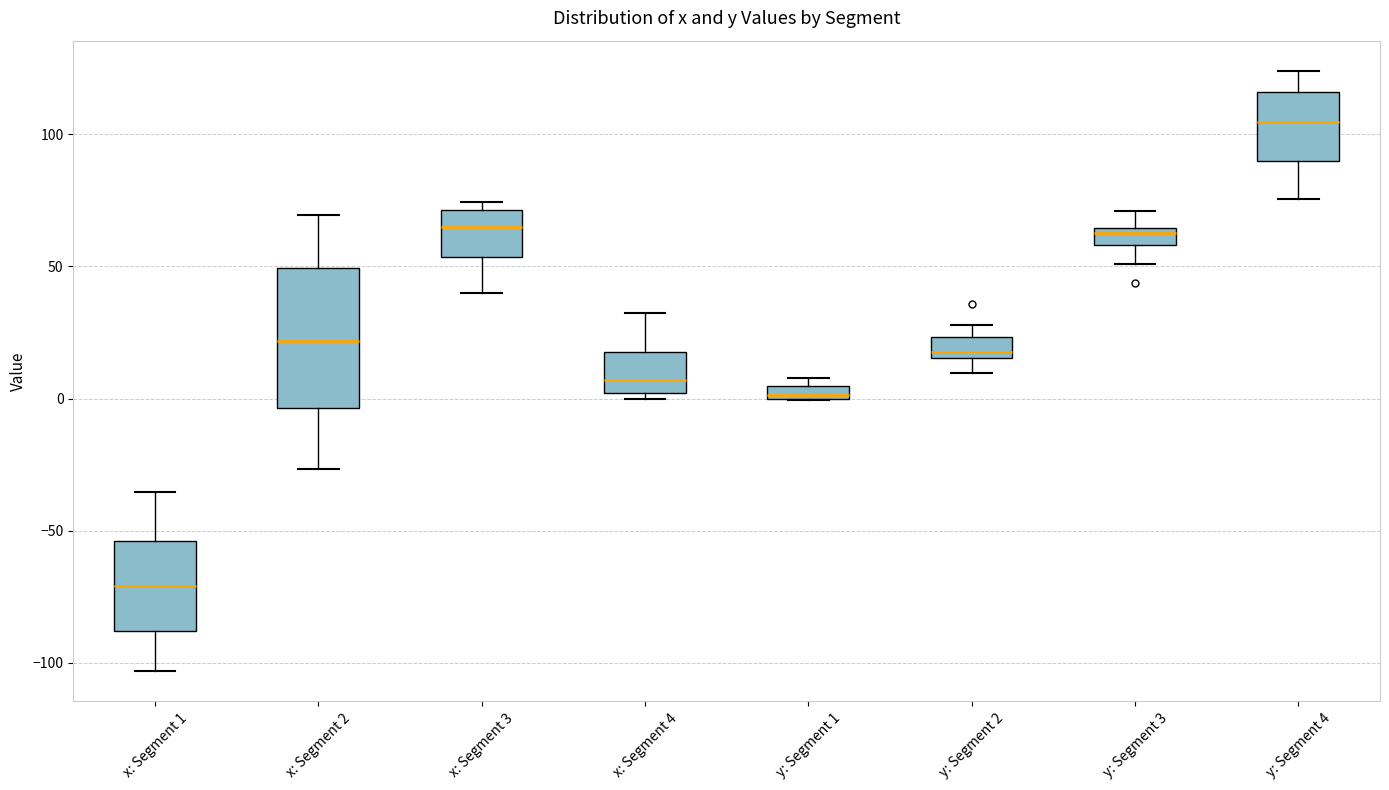

Where does the upper whisker of the box for x: Segment 1 end on the y-axis? The values are not printed on the chart, so give them approximately, as read against the axis.

-35